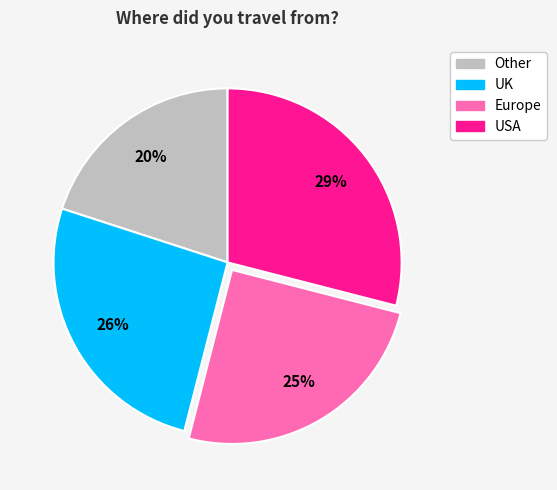

How many slices are in this pie chart?

4